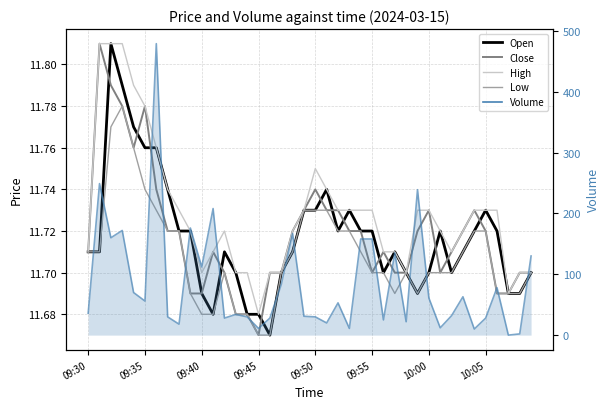

What position from the left is 09:35?

6